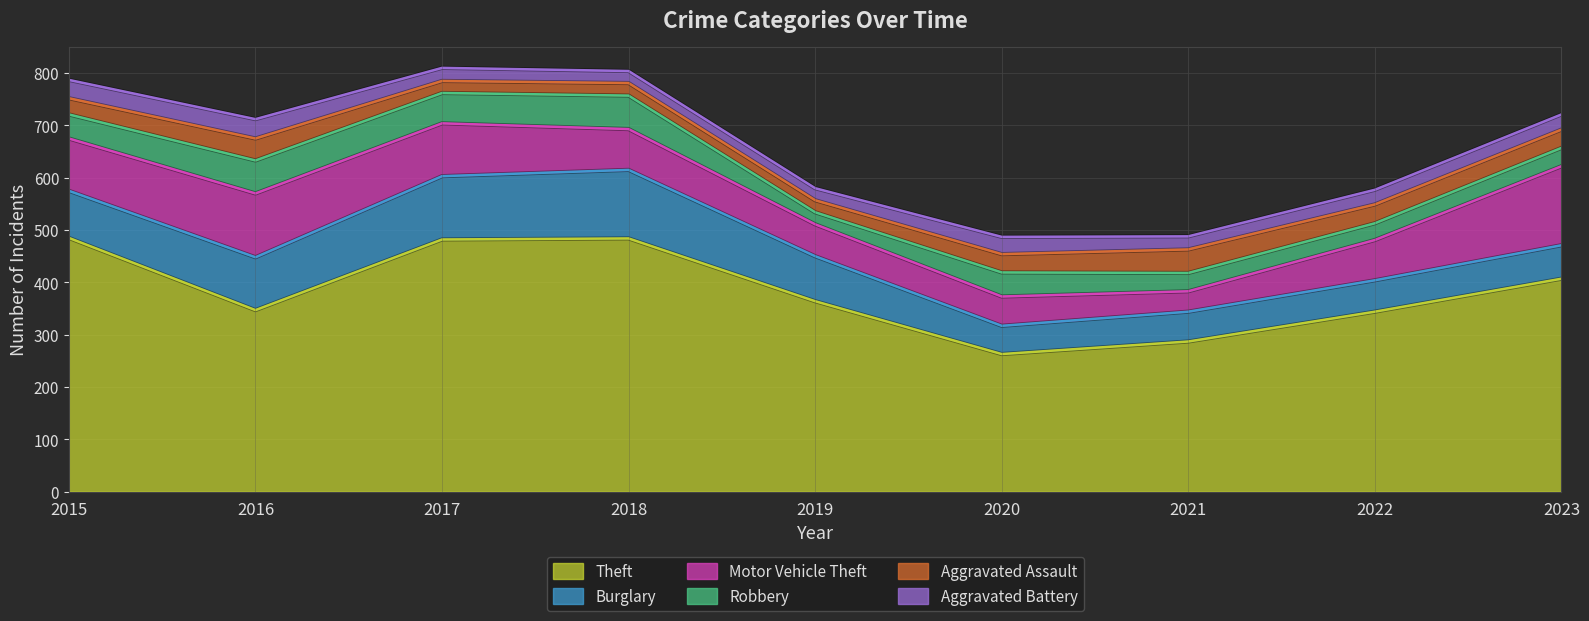

Which series has the largest range (max minus min)?

Theft